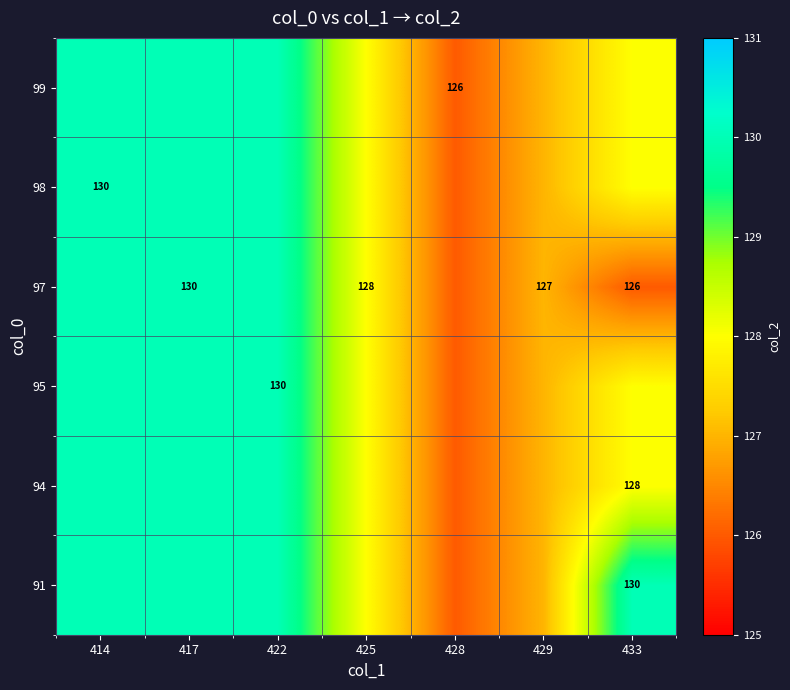

True or false: 98 has a value of 229 at 414.

False